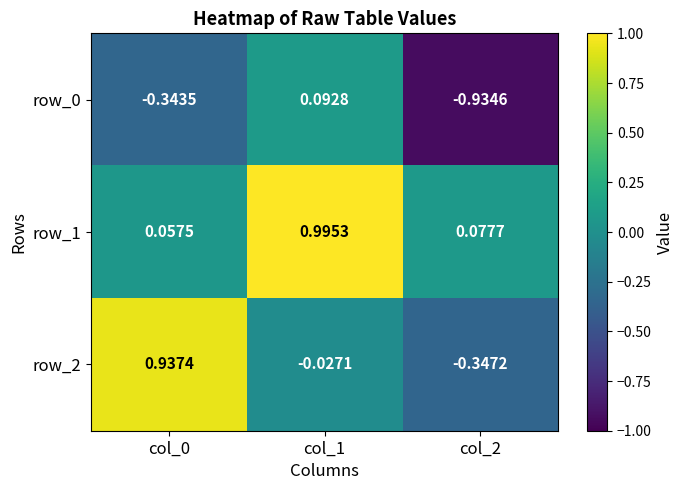

What is the difference between the maximum and minimum values in the row_2 series?

1.3